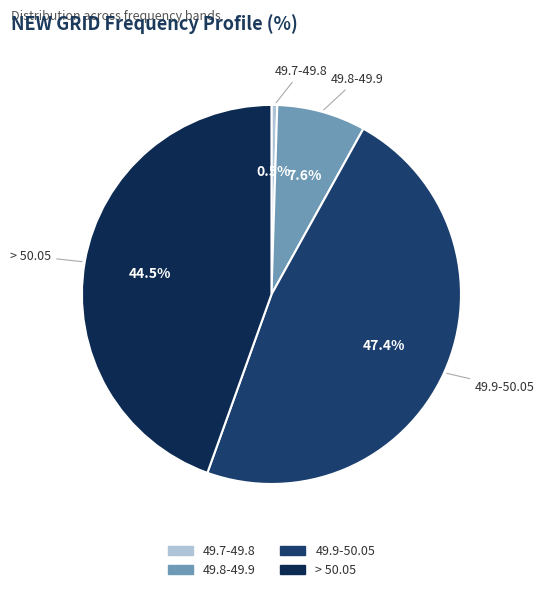

Rank the categories by value from lowest to highest.

49.7-49.8, 49.8-49.9, > 50.05, 49.9-50.05